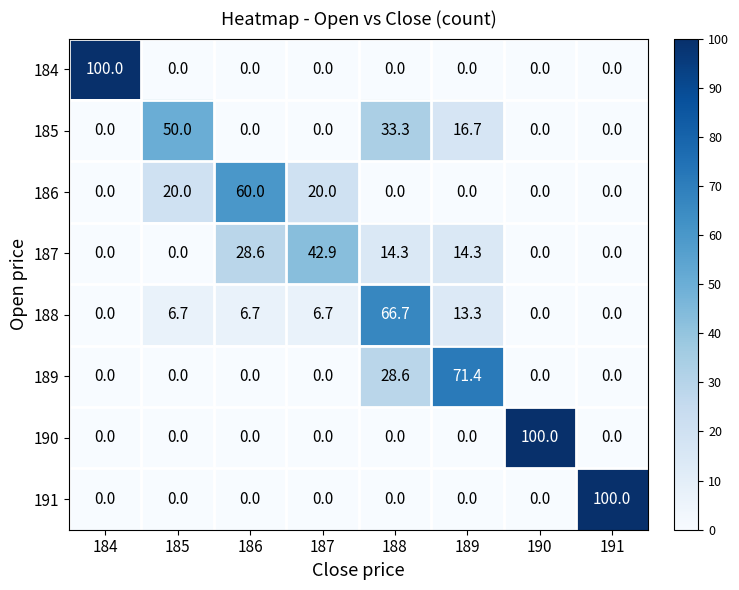

Which series changed the most between 185 and 186?

185